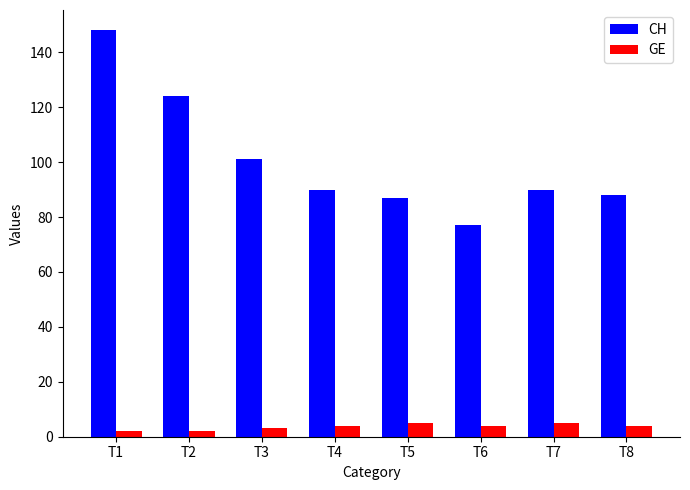

Is it true that CH equals 87 at T5?

True